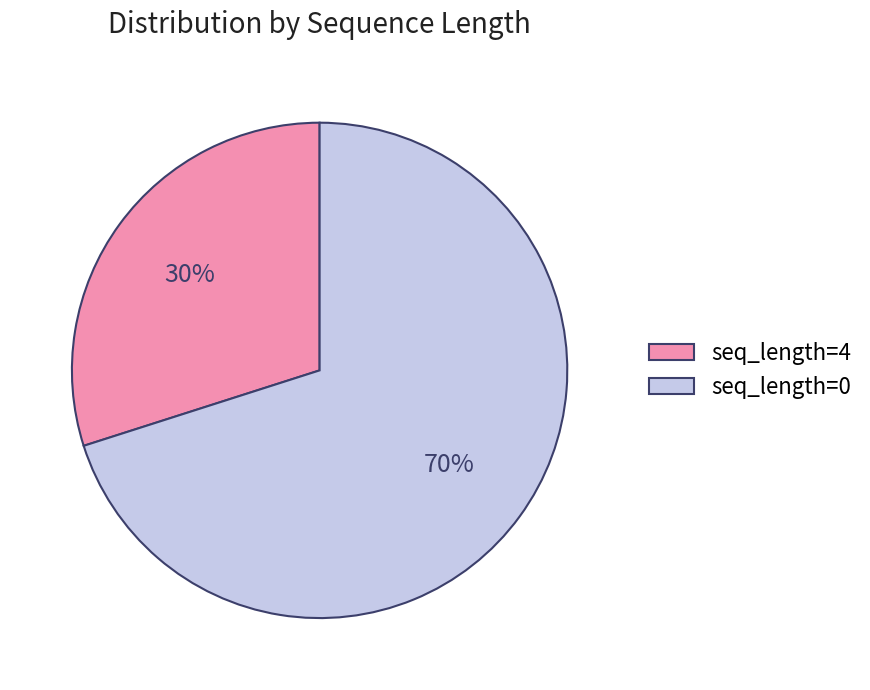

To the nearest percent, what is the difference between the seq_length=4 and seq_length=0 slice percentages?

40%